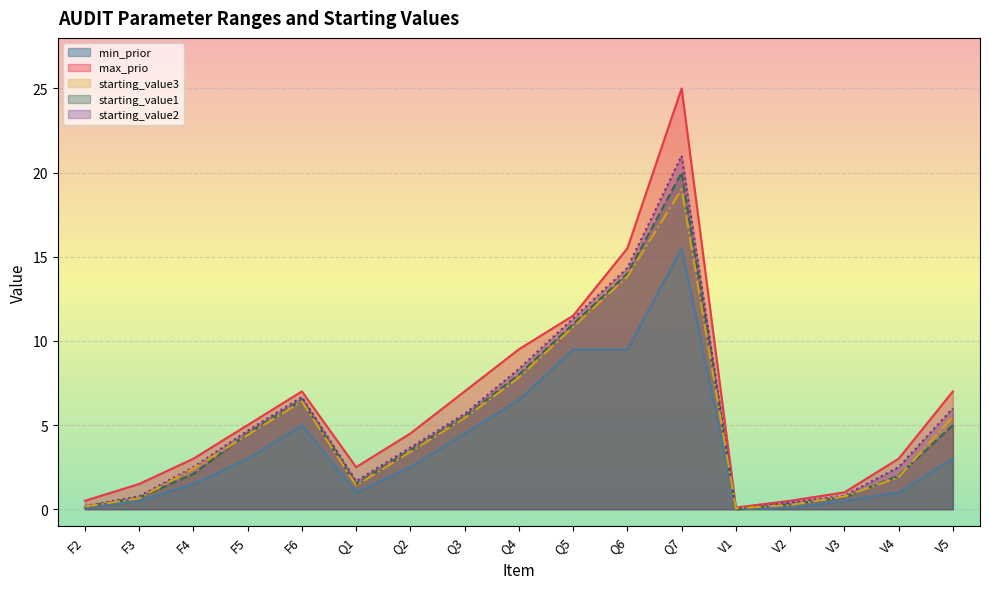

List the labels in order of min_prior value, largest first.

Q7, Q5, Q6, Q4, F6, Q3, F5, V5, Q2, F4, Q1, V4, F3, V3, F2, V2, V1